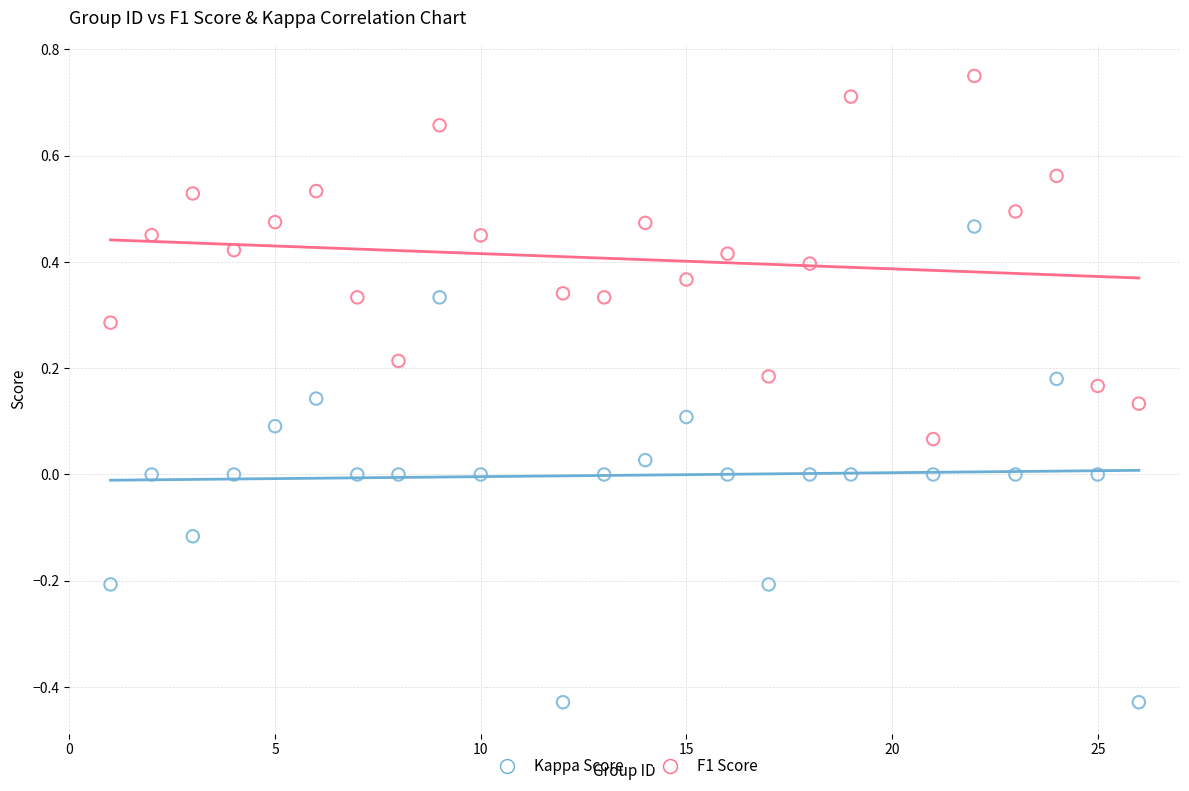

Across all data points, what is the range of Y values (max minus min)?

1.2